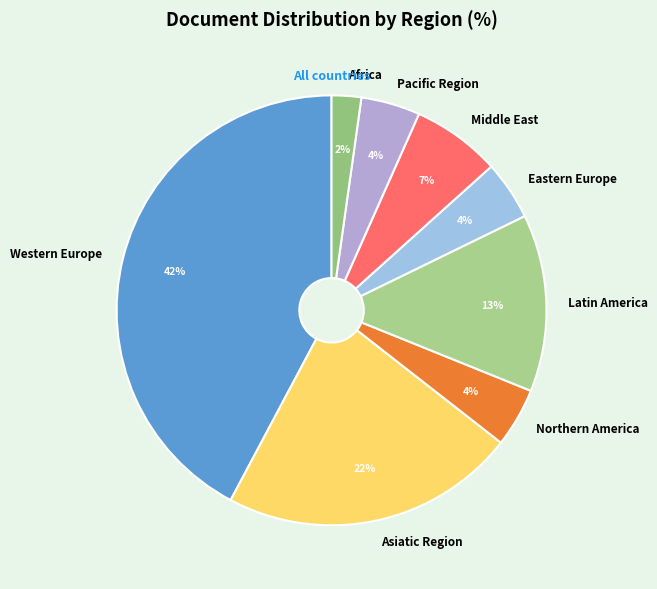

Which category has the biggest portion of the pie?

Western Europe